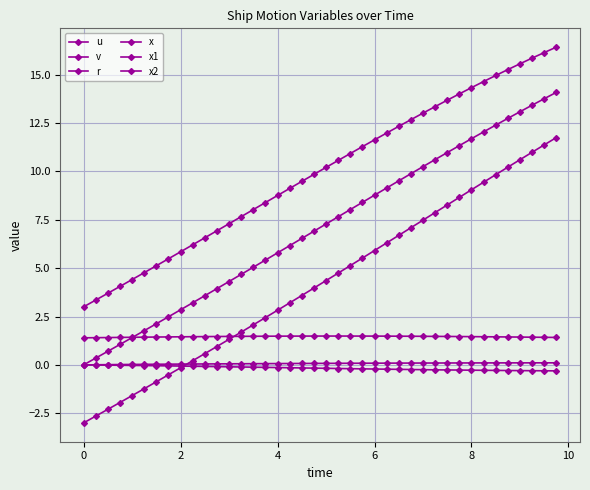

How many lines are shown in the chart?

6